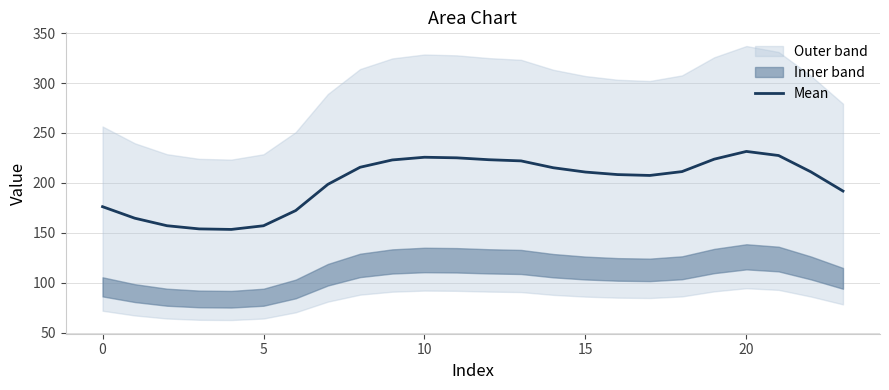

What is the value of the 22nd point from the left?

227.4